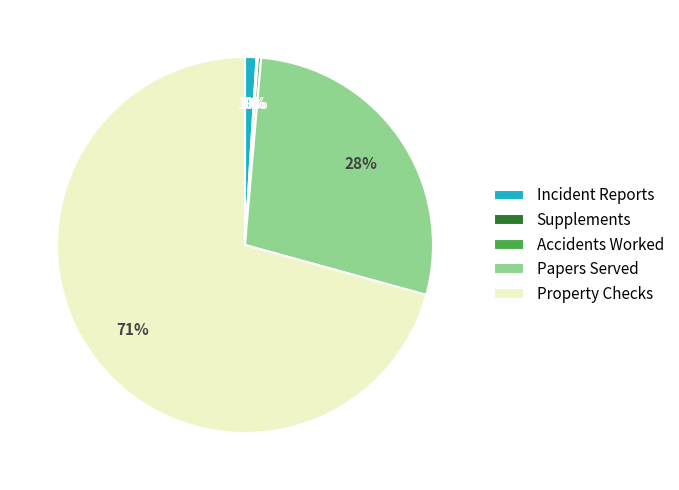

To the nearest percent, what is the difference between the Property Checks and Incident Reports slice percentages?

70%